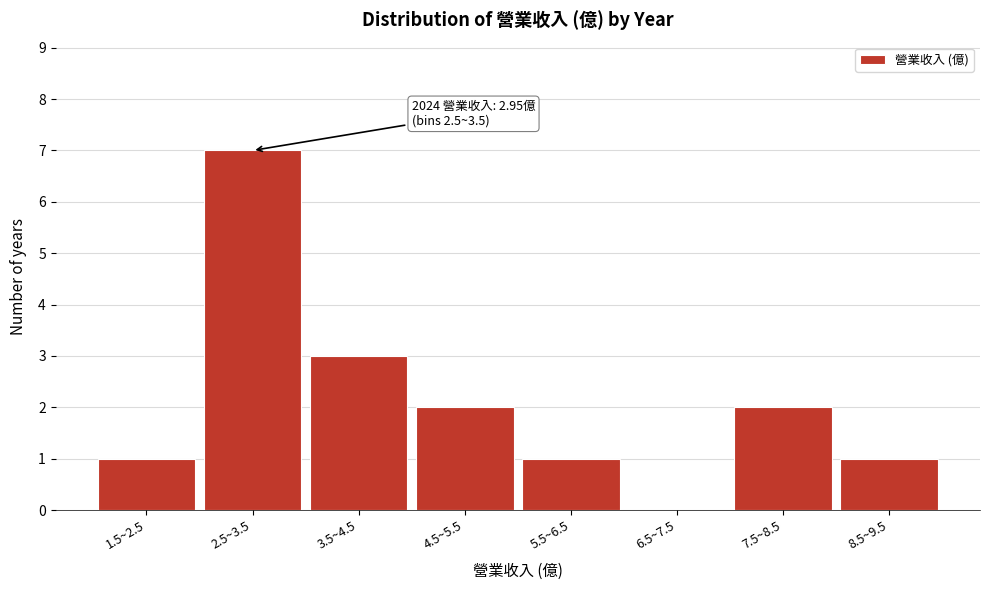

Reading left to right, what are all the values shown in this chart?

1.5~2.5=1	2.5~3.5=7	3.5~4.5=3	4.5~5.5=2	5.5~6.5=1	6.5~7.5=0	7.5~8.5=2	8.5~9.5=1